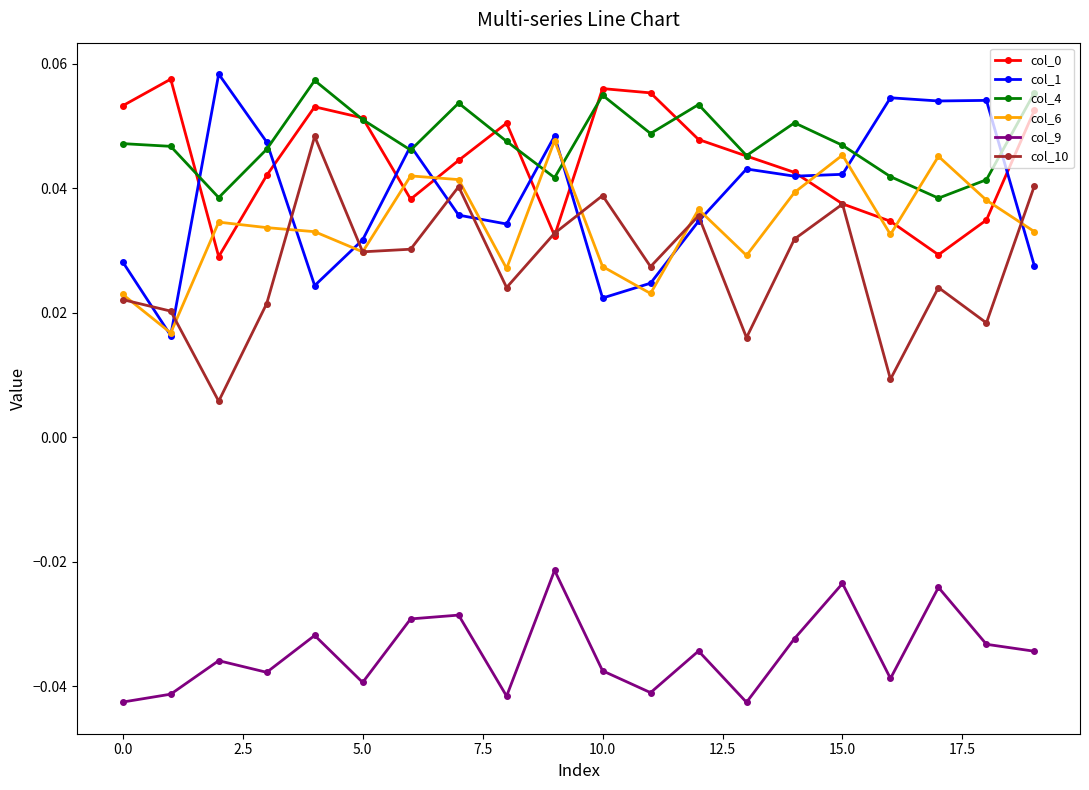

At how many categories does at least one series exceed 0?

20